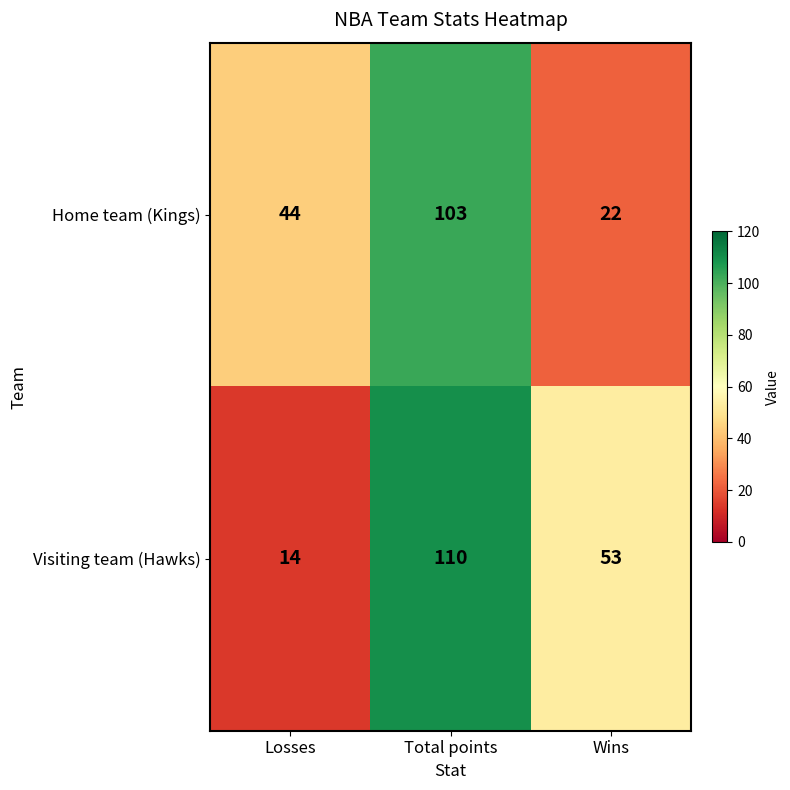

List the series in order of their peak value, highest first.

Visiting team (Hawks), Home team (Kings)